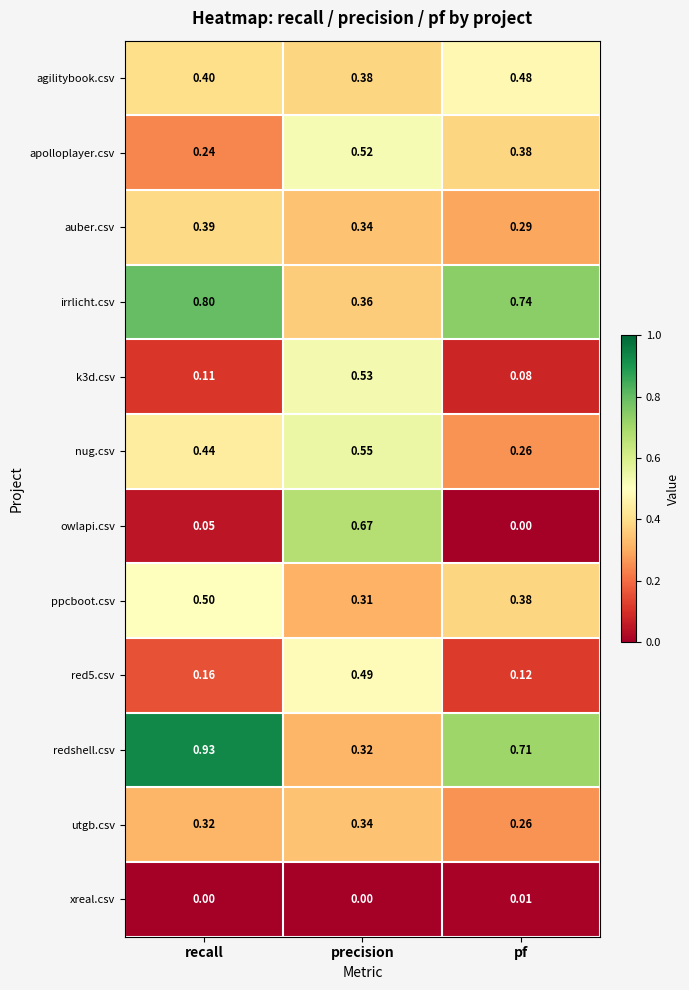

Between recall and precision, which series saw the biggest shift?

owlapi.csv